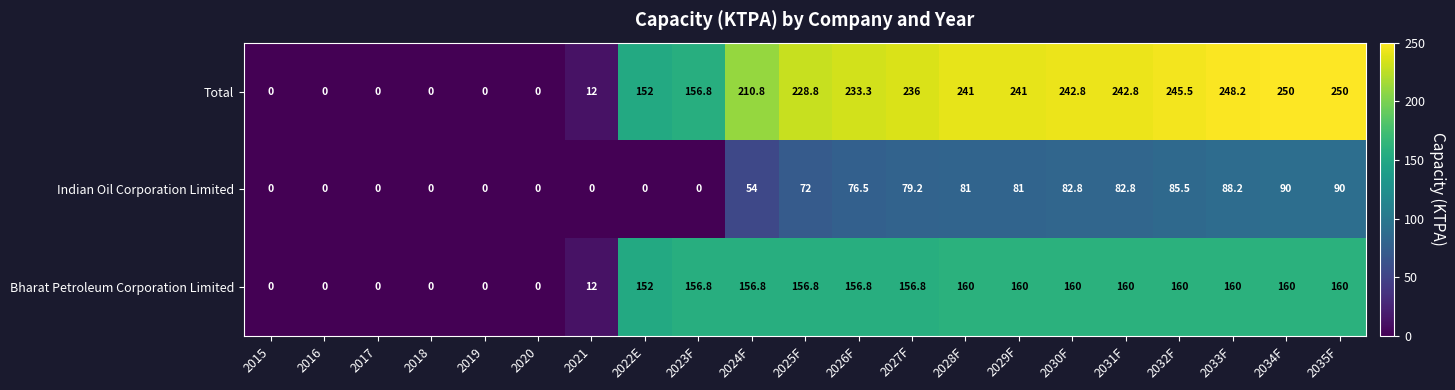

At 2035F, list the series in order from largest to smallest.

Total, Bharat Petroleum Corporation Limited, Indian Oil Corporation Limited